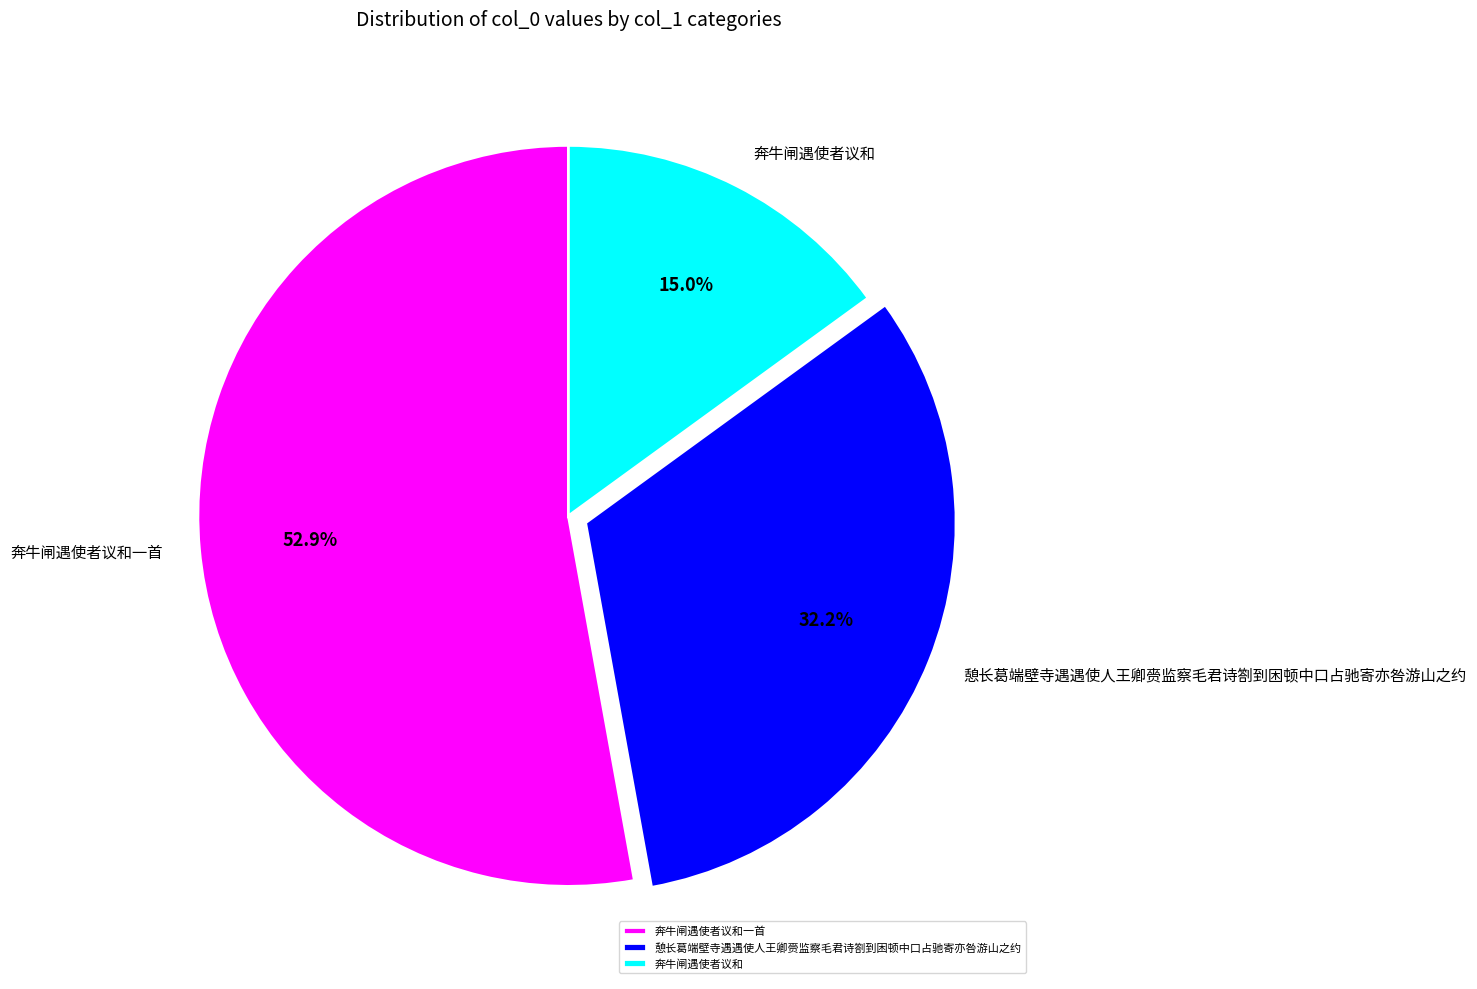

Which slice is the largest?

奔牛闸遇使者议和一首